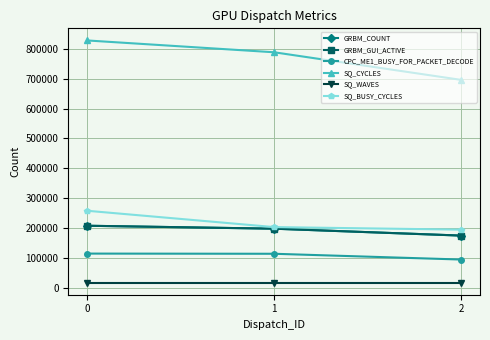

Is the value of SQ_CYCLES at 2 greater than the value of SQ_WAVES at 0?

Yes